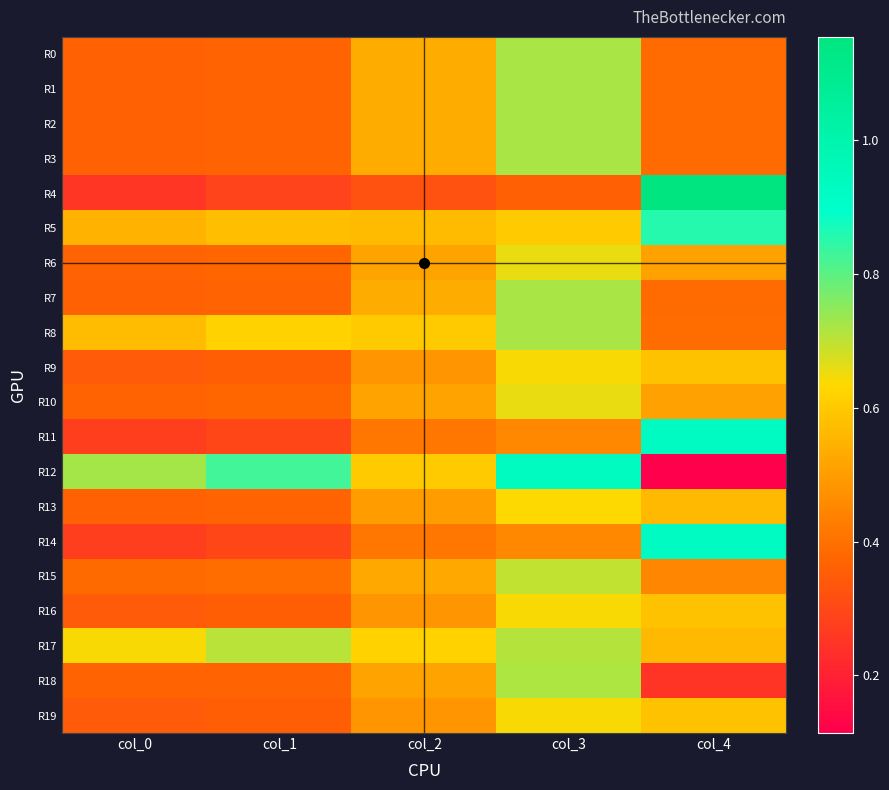

What is the total value across all series at col_3?

13.1